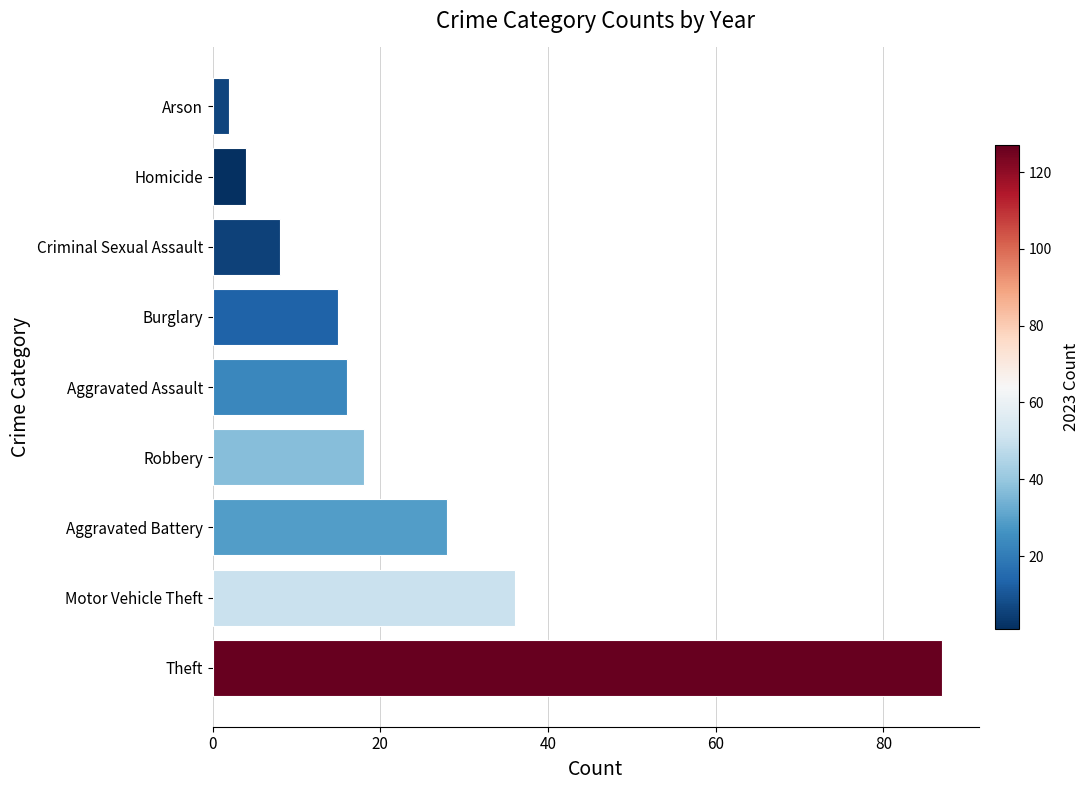

How many data points are less than 16?

4